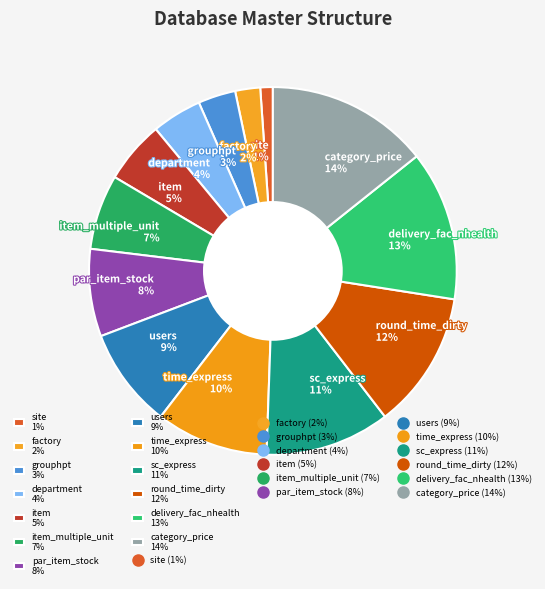

Which has a higher value, item 5% or factory 2%?

item 5%